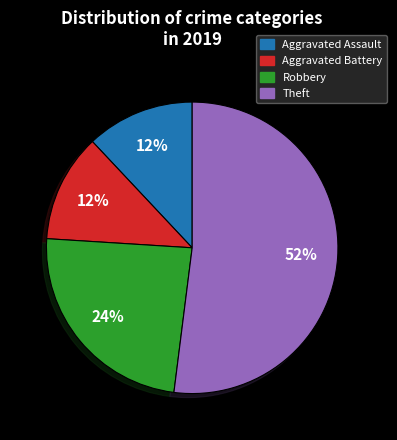

To the nearest percent, what percentage of the pie is Aggravated Battery?

12%